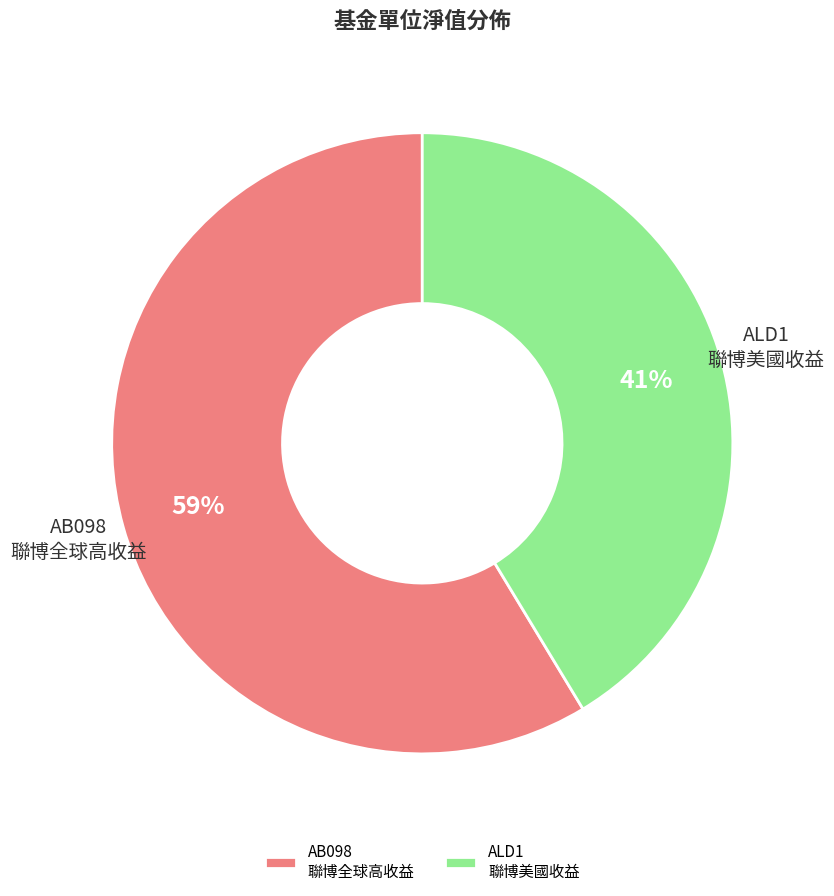

True or false: ALD1 聯博美國收益 accounts for 36% of the total.

False